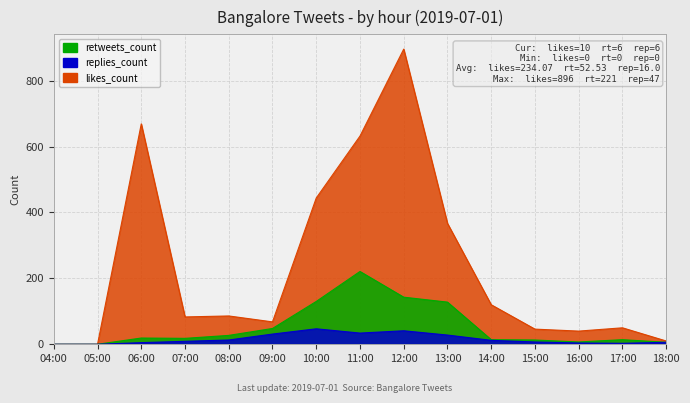

In retweets_count, how many points are higher than both neighbors (excluding endpoints)?

3